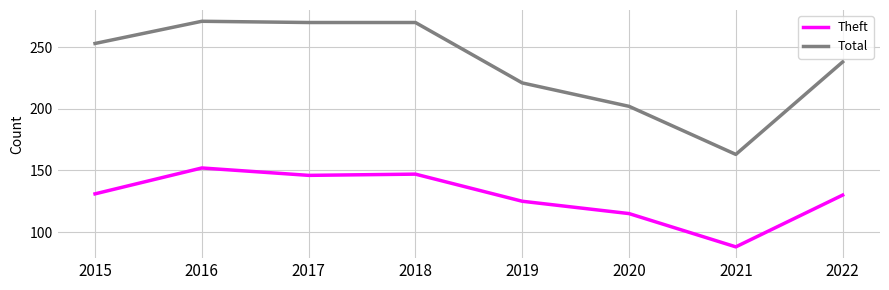

What is the difference between the maximum and minimum values in the Total series?

108